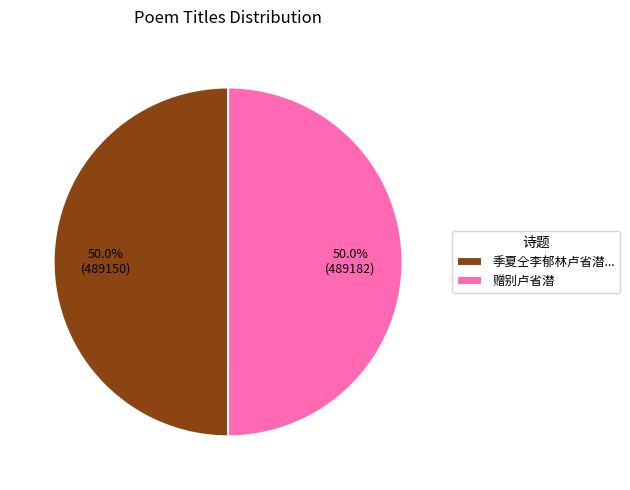

Approximately how many times larger is the value at 赠别卢省潜 compared to 季夏仝李郁林卢省潜...?

1.0